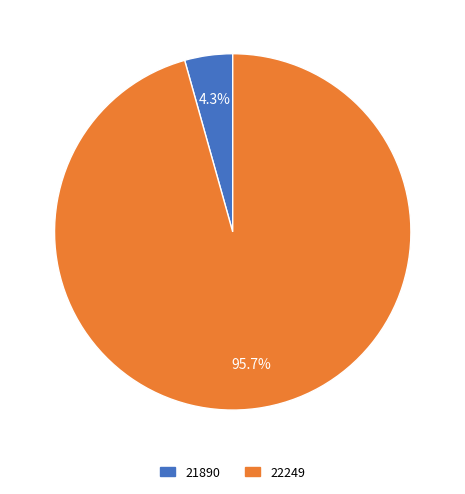

Is 22249 the majority of the pie?

Yes